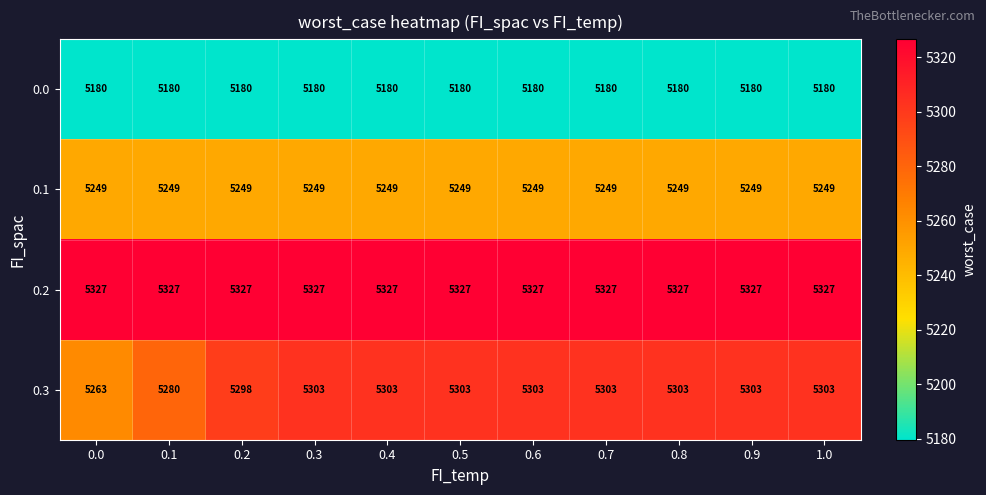

At how many categories does at least one series exceed 5290?

11